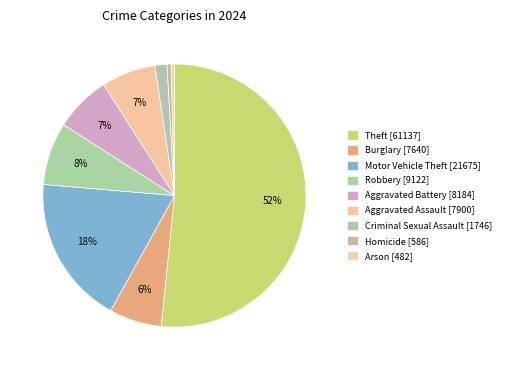

How many slices are in this pie chart?

9